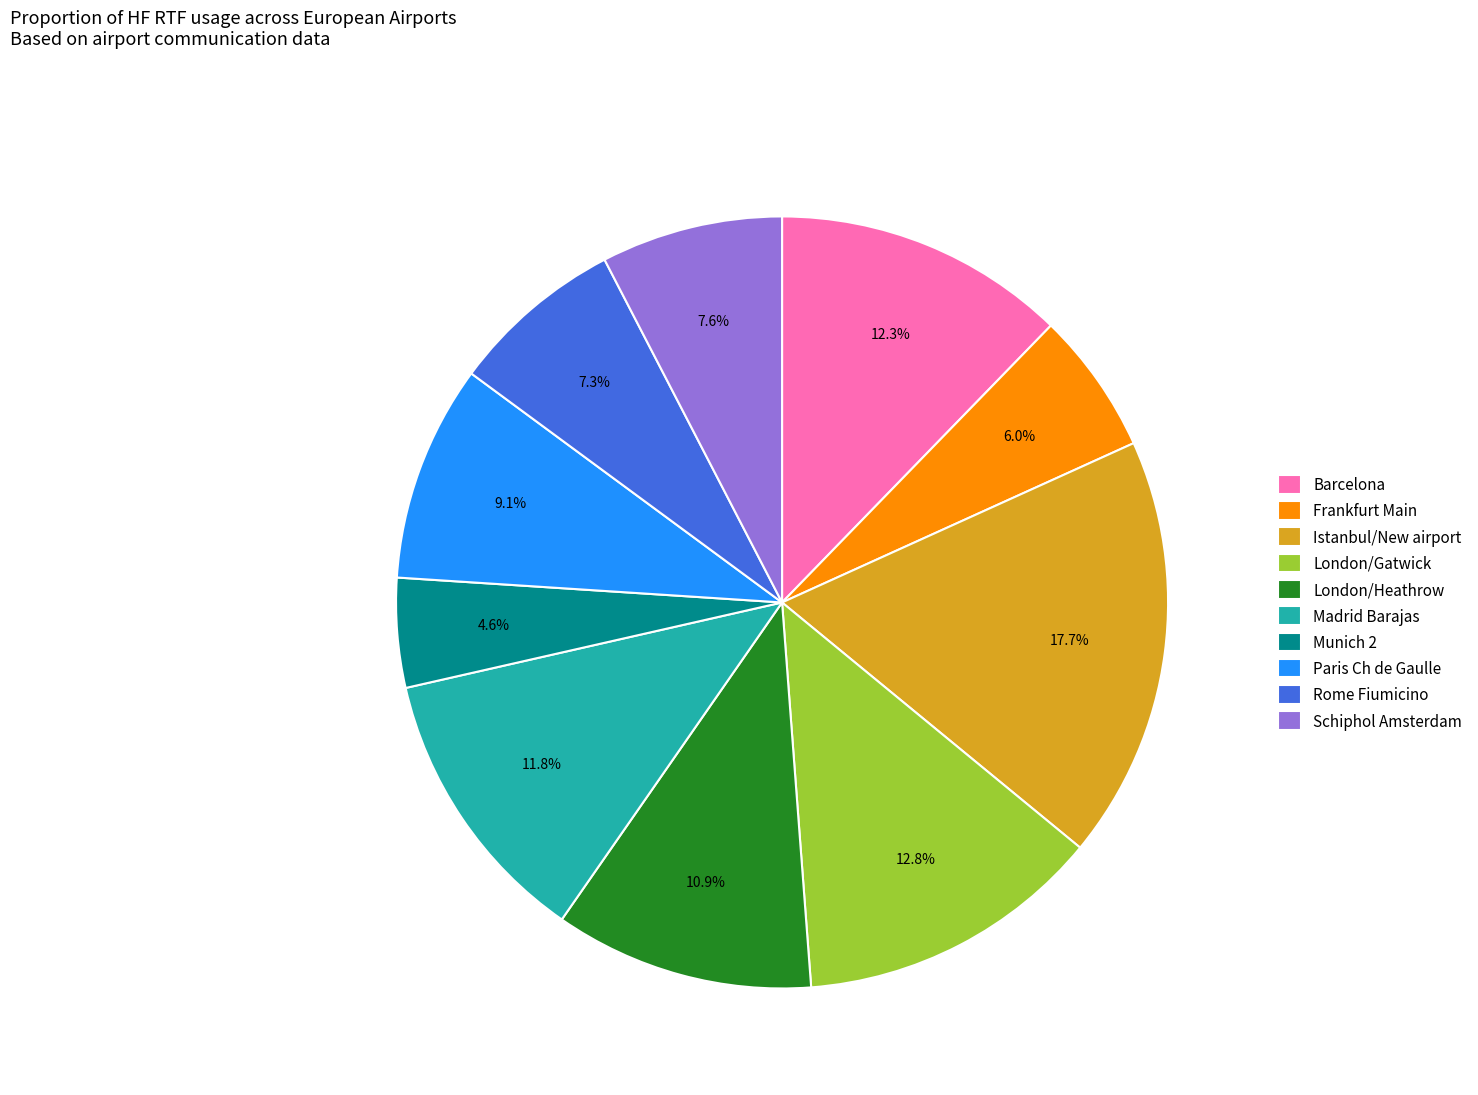

Between Rome Fiumicino and Munich 2, which is larger?

Rome Fiumicino